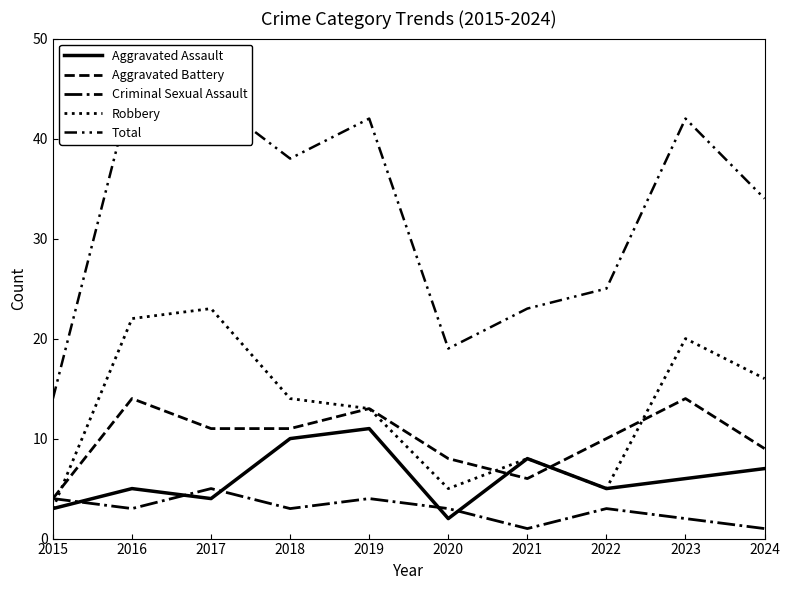

Does the chart display data point markers on the line(s)?

No